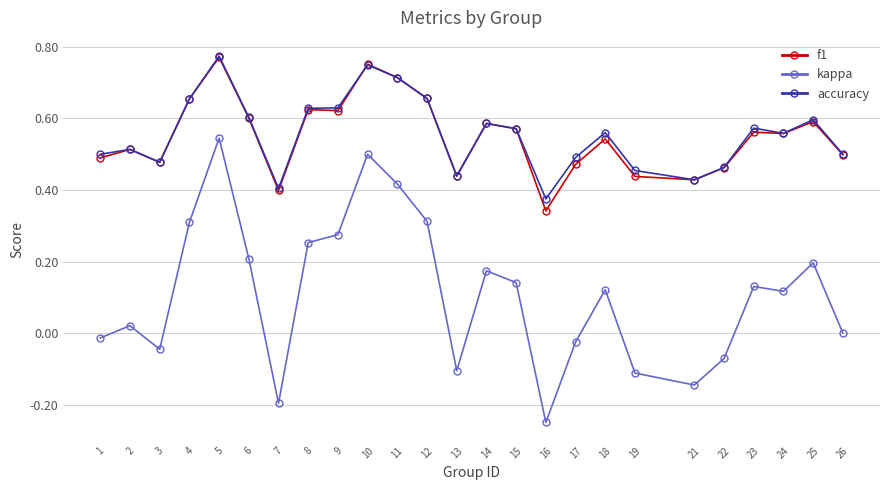

Which label corresponds to the smallest value in the chart?

16